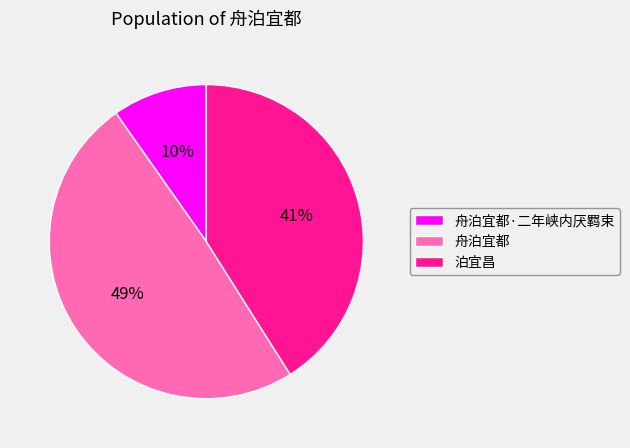

Which category has the smallest portion of the pie?

舟泊宜都·二年峡内厌羁束